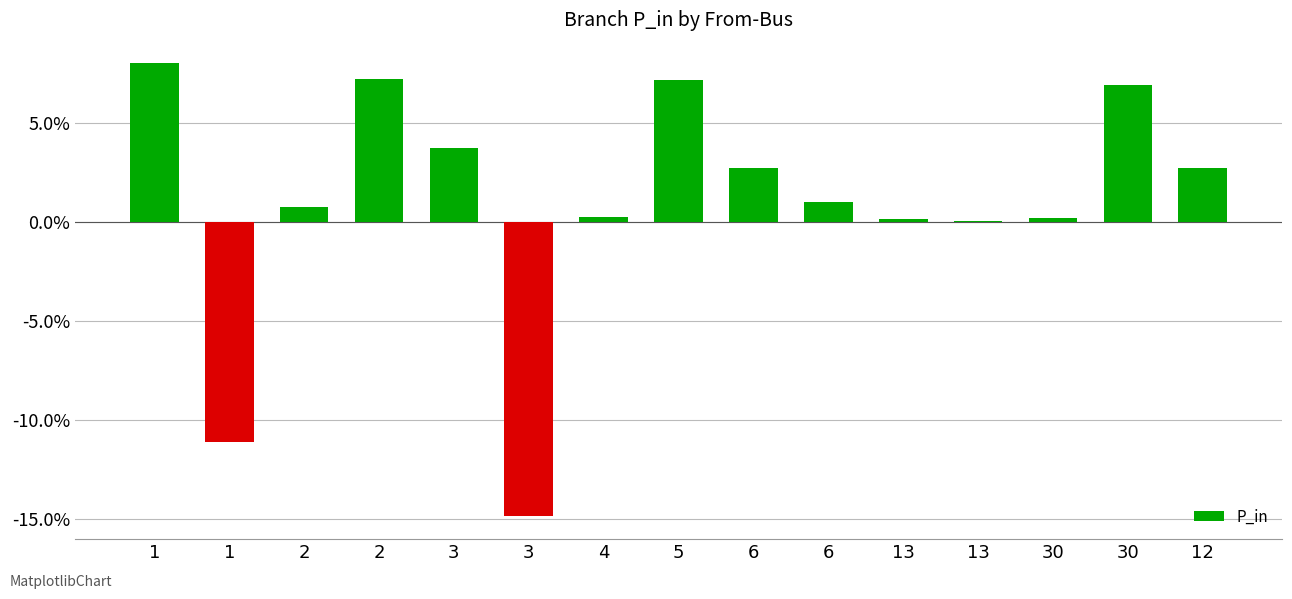

What is the maximum value shown in the chart?

0.1